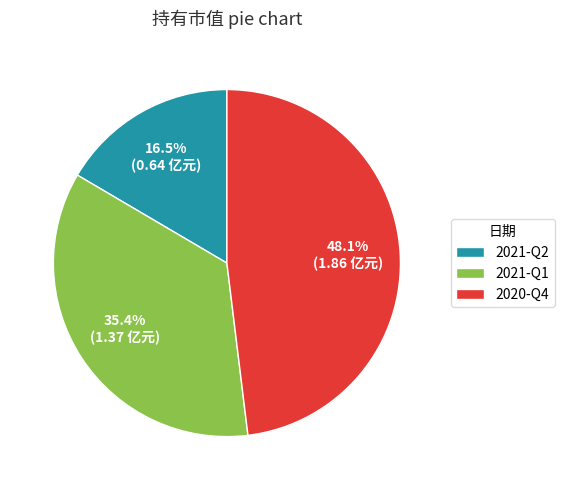

Which slice is the smallest?

2021-Q2